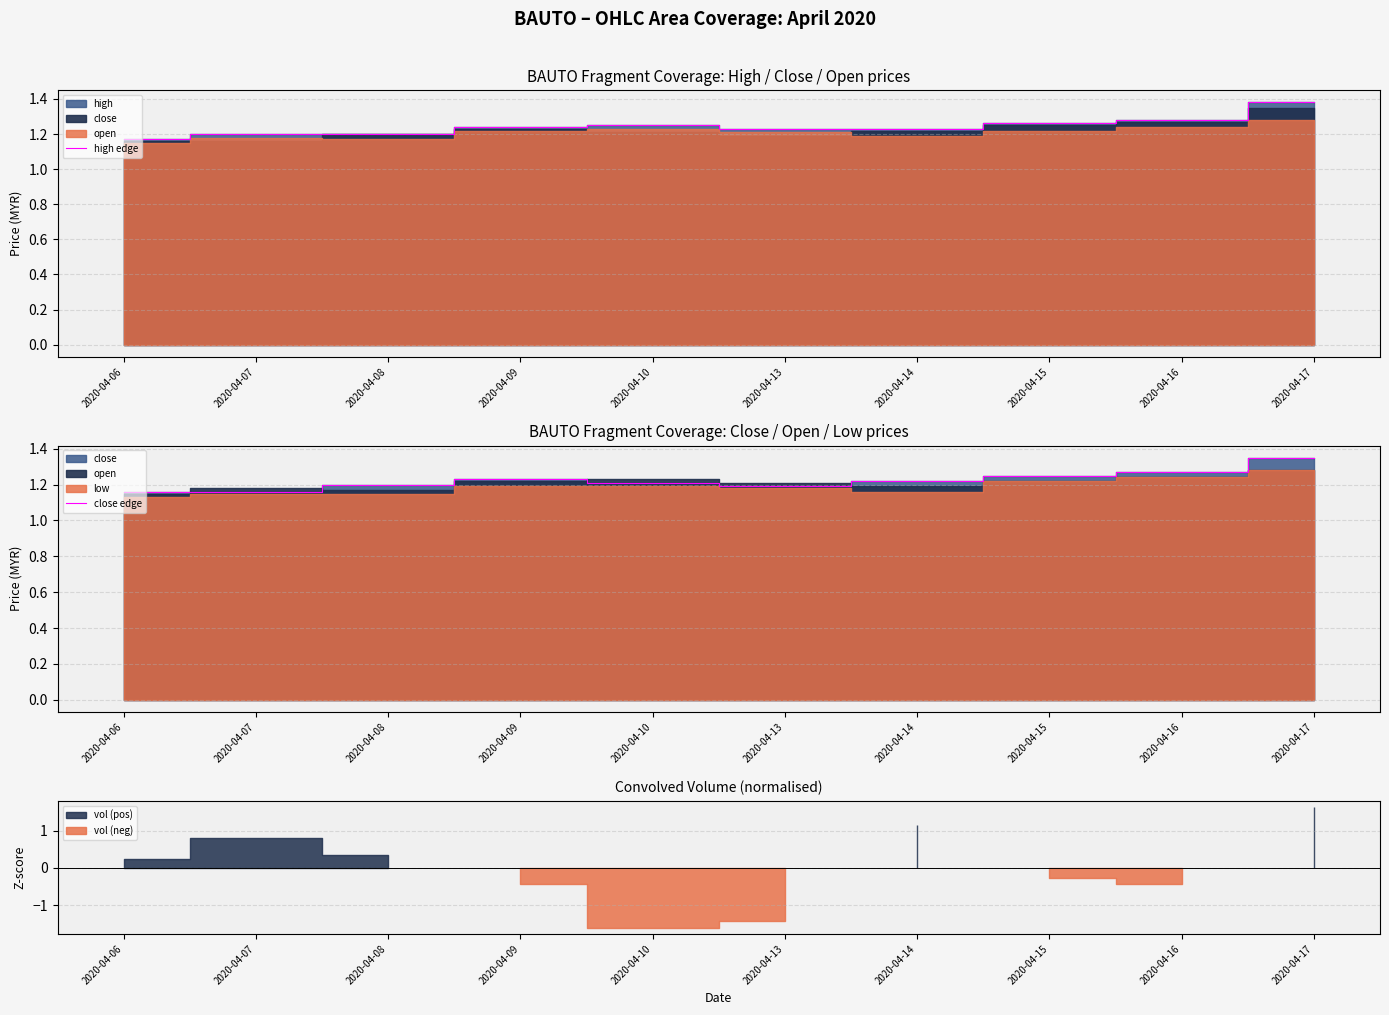

How many lines are shown in the chart?

2